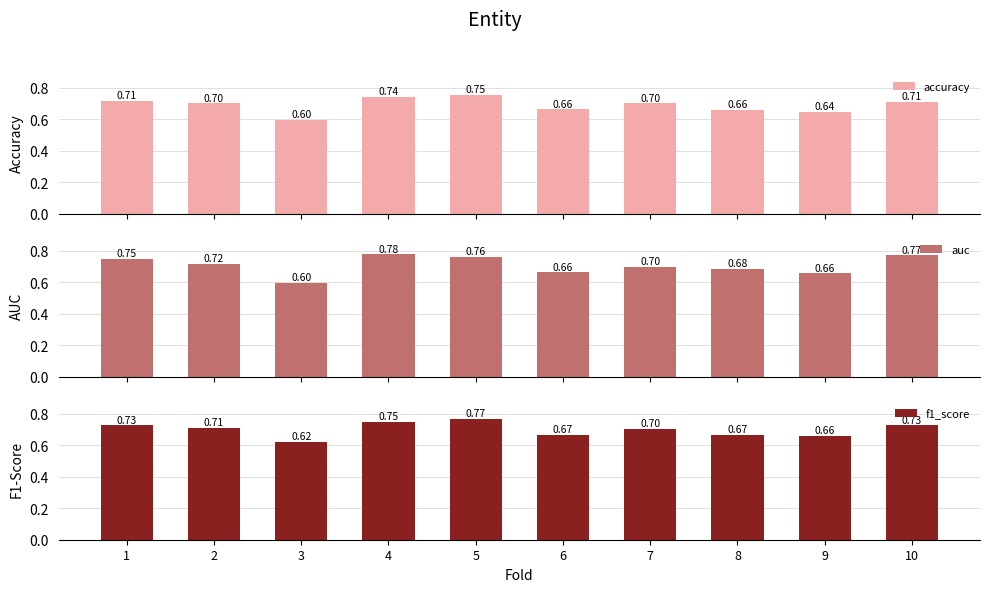

How many bars are there in total?

30